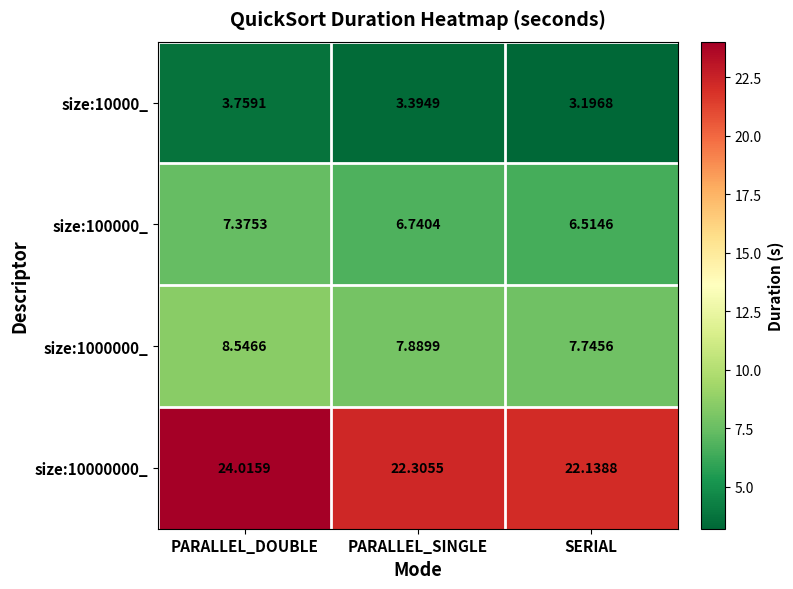

At which label is size:10000_ closest to 3?

SERIAL